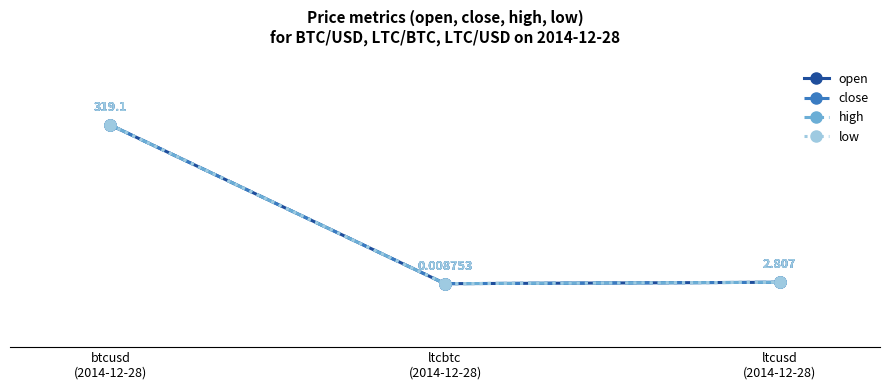

Is this an area chart (filled region under the line)?

No